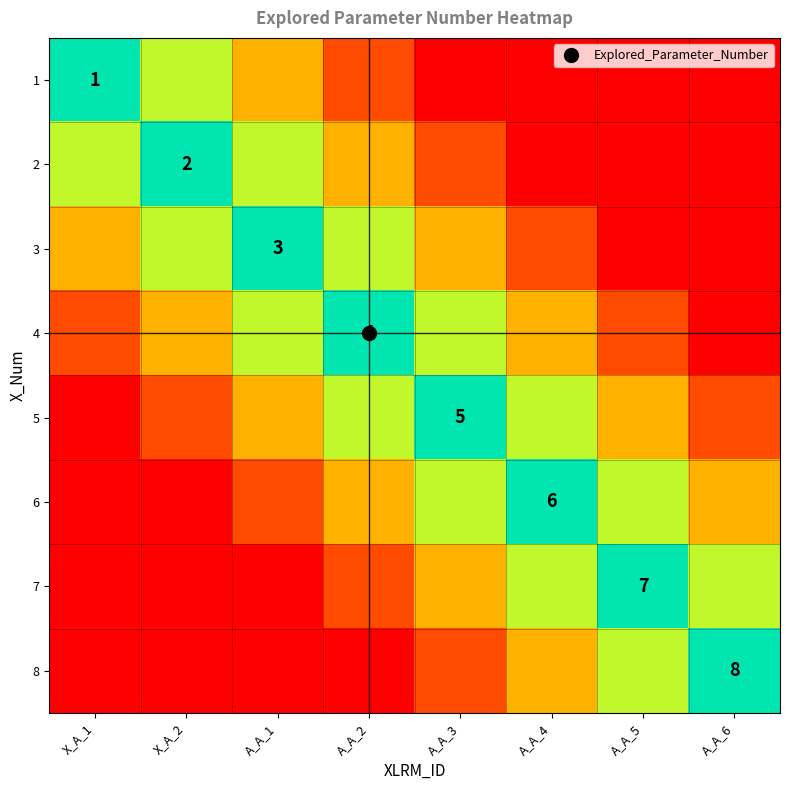

Rank the series by their maximum value, from highest to lowest.

1, 2, 3, 4, 5, 6, 7, 8